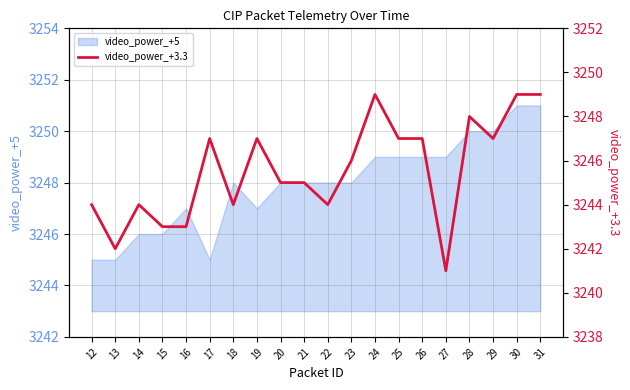

Between 26 and 30, which is larger?

30